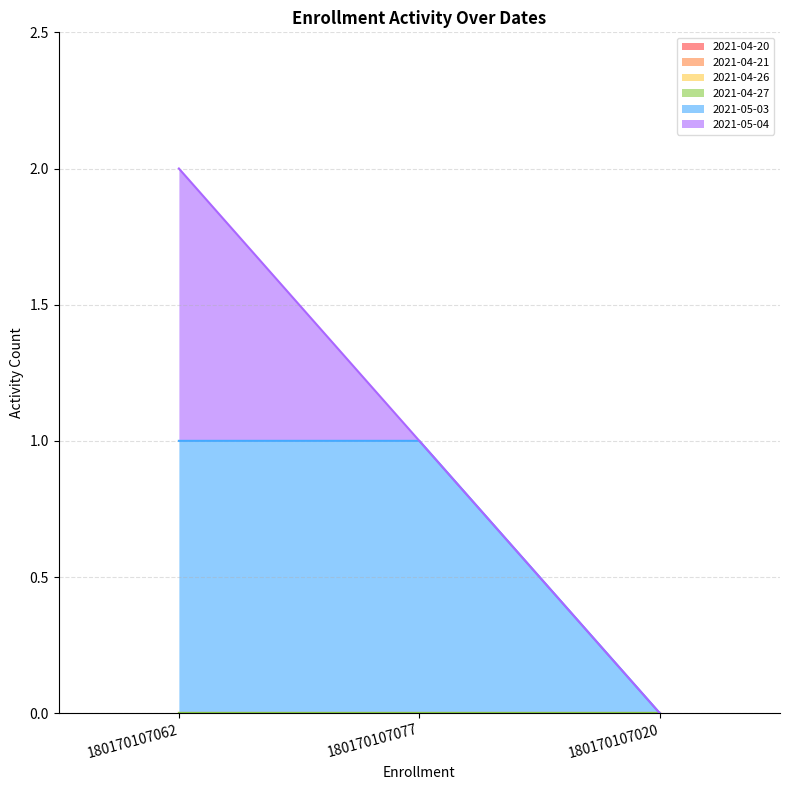

At 180170107020, list the series in order from largest to smallest.

2021-04-20, 2021-04-21, 2021-04-26, 2021-04-27, 2021-05-03, 2021-05-04